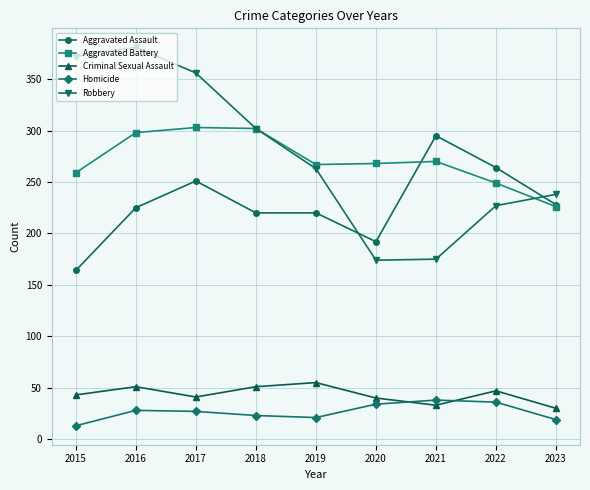

Does the chart have visible grid lines?

Yes